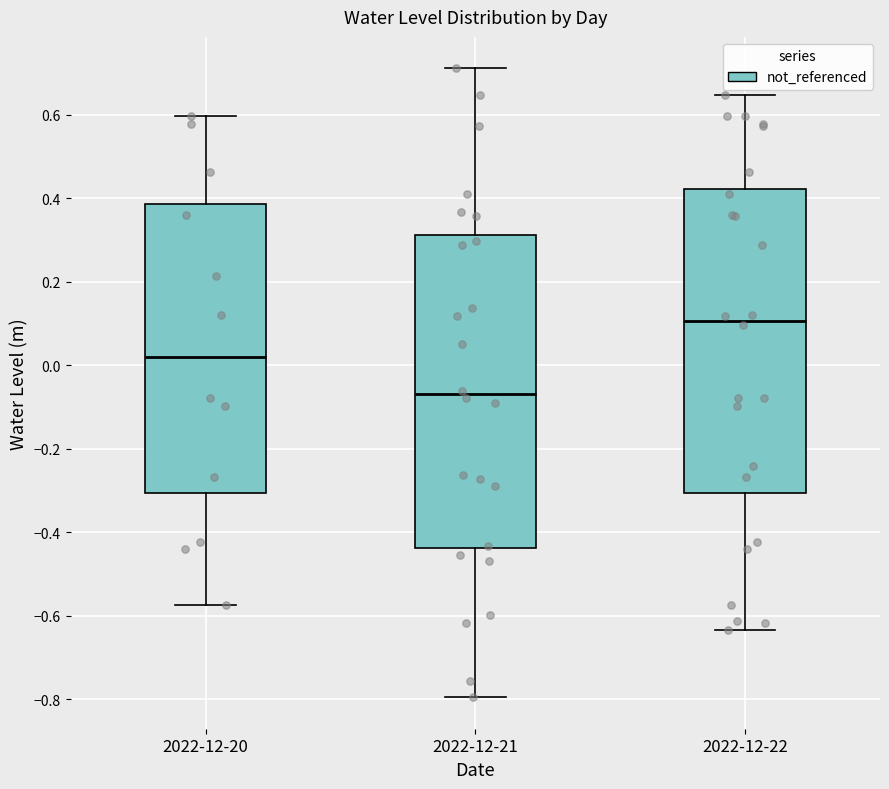

Reading left to right, read every box against the y-axis: the position of its median line, the range the box covers, and the ends of its whiskers. The values are not printed on the chart, so give them approximately, as read against the axis.

2022-12-20: median 0.02, box -0.30 to 0.38, whiskers -0.58 to 0.60
2022-12-21: median -0.06, box -0.44 to 0.32, whiskers -0.80 to 0.72
2022-12-22: median 0.10, box -0.30 to 0.42, whiskers -0.64 to 0.64